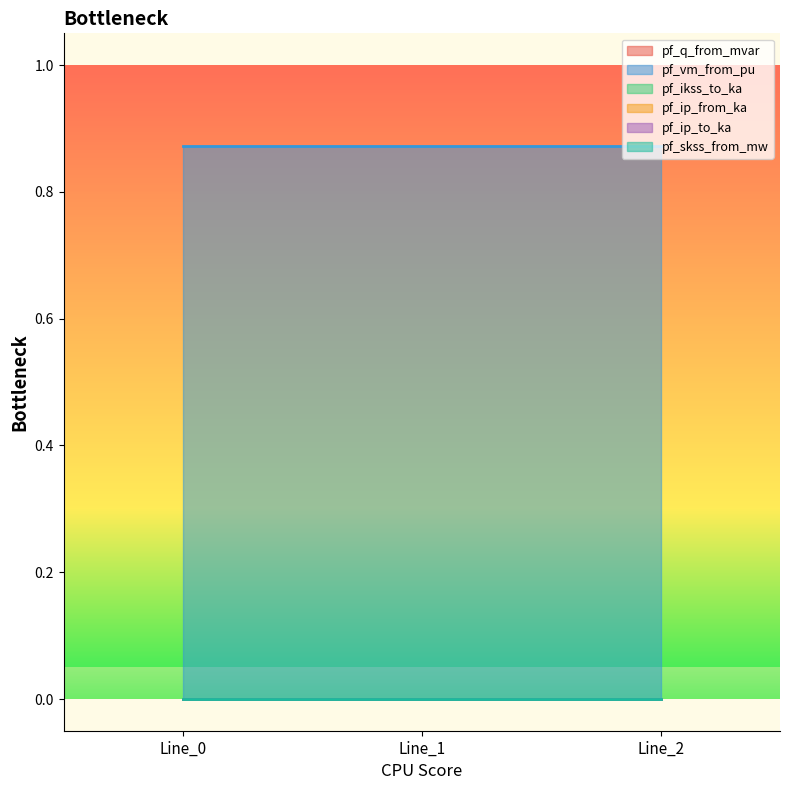

Reading right to left, transcribe all the data shown in this chart.

pf_q_from_mvar: 0.0	0.0	0.0
pf_vm_from_pu: 0.9	0.9	0.9
pf_ikss_to_ka: 0.0	0.0	0.0
pf_ip_from_ka: 0.0	0.0	0.0
pf_ip_to_ka: 0.0	0.0	0.0
pf_skss_from_mw: 0.0	0.0	0.0